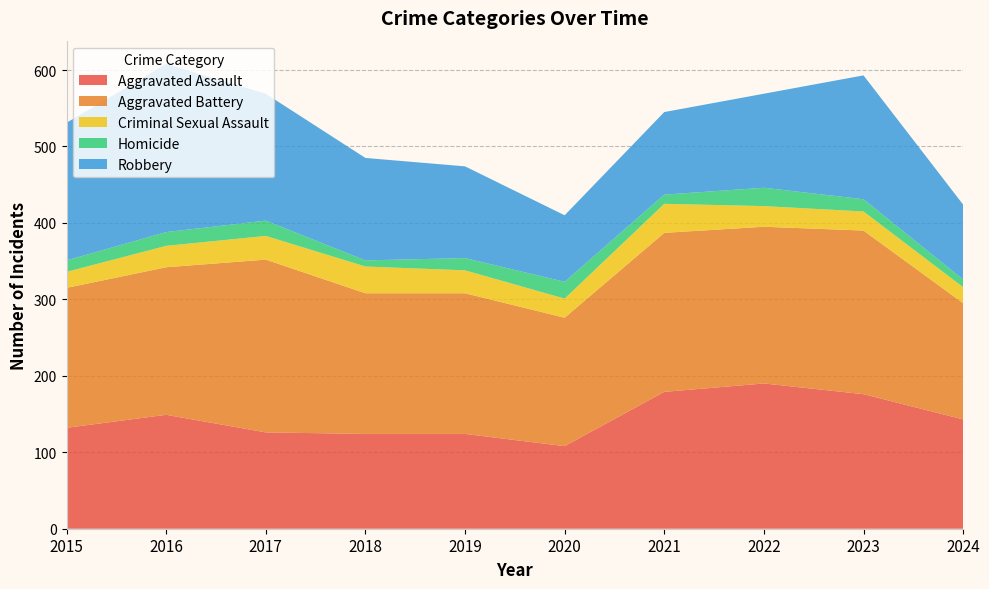

The value of Homicide at 2022 is 24. True or false?

True